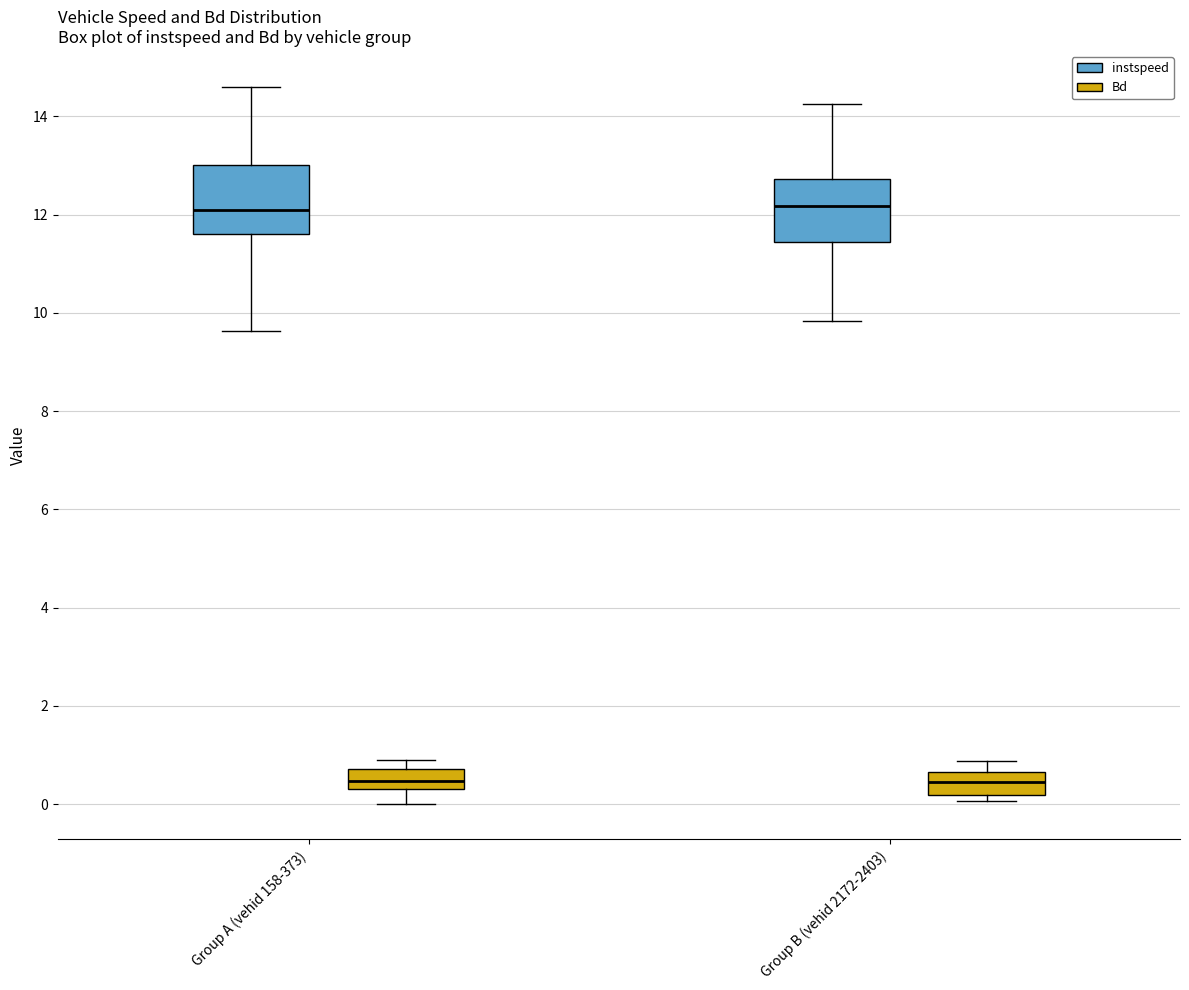

Reading left to right, transcribe this box plot: for each box, give where its median line is, the range the box spans, and where its two whiskers end, as read against the y-axis. The values are not printed on the chart, so give them approximately, as read against the axis.

Group A (vehid 158-373) (instspeed): median 12.0, box 11.6 to 13.0, whiskers 9.6 to 14.6
Group A (vehid 158-373) (Bd): median 0.4, box 0.2 to 0.8, whiskers 0.0 to 1.0
Group B (vehid 2172-2403) (instspeed): median 12.2, box 11.4 to 12.8, whiskers 9.8 to 14.2
Group B (vehid 2172-2403) (Bd): median 0.4, box 0.2 to 0.6, whiskers 0.0 to 0.8